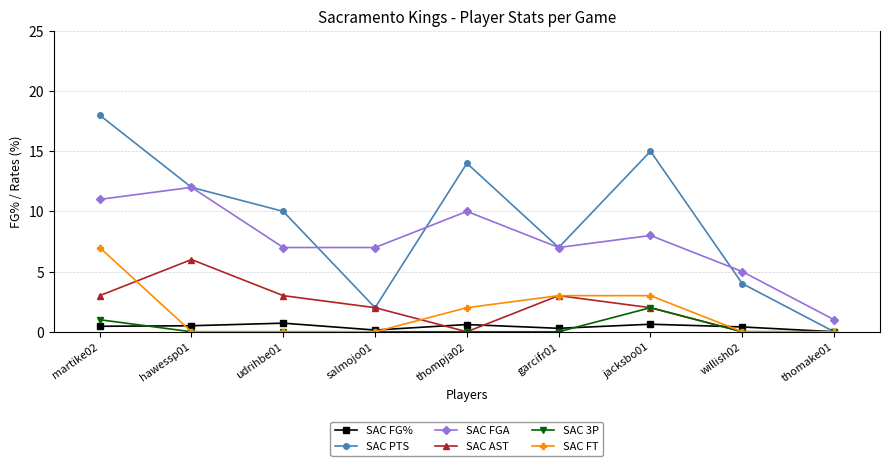

What is the difference between the highest and lowest values at jacksbo01?

14.4